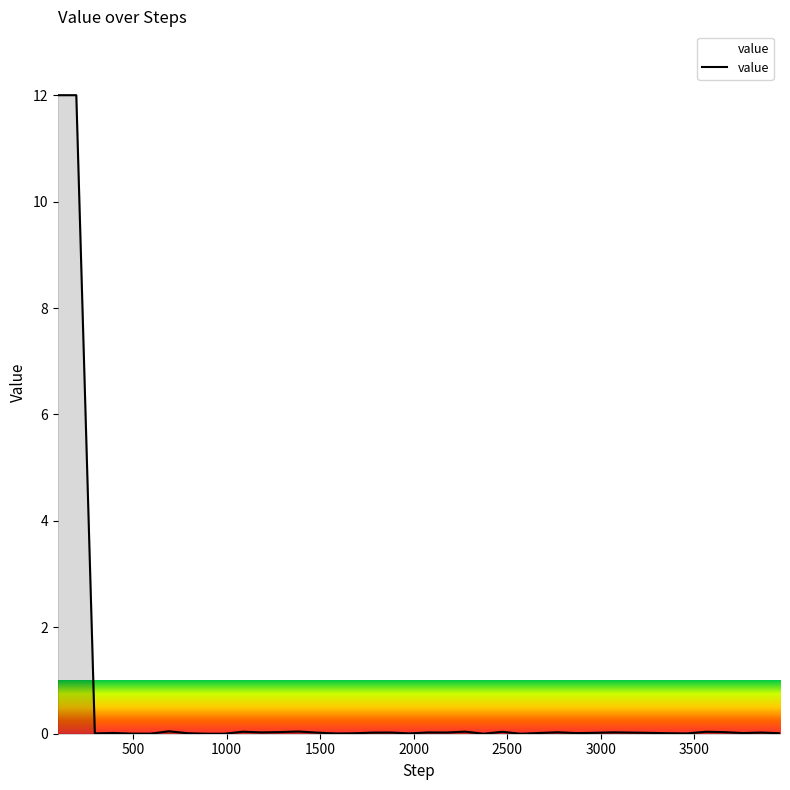

What is the maximum value shown in the chart?

12.0